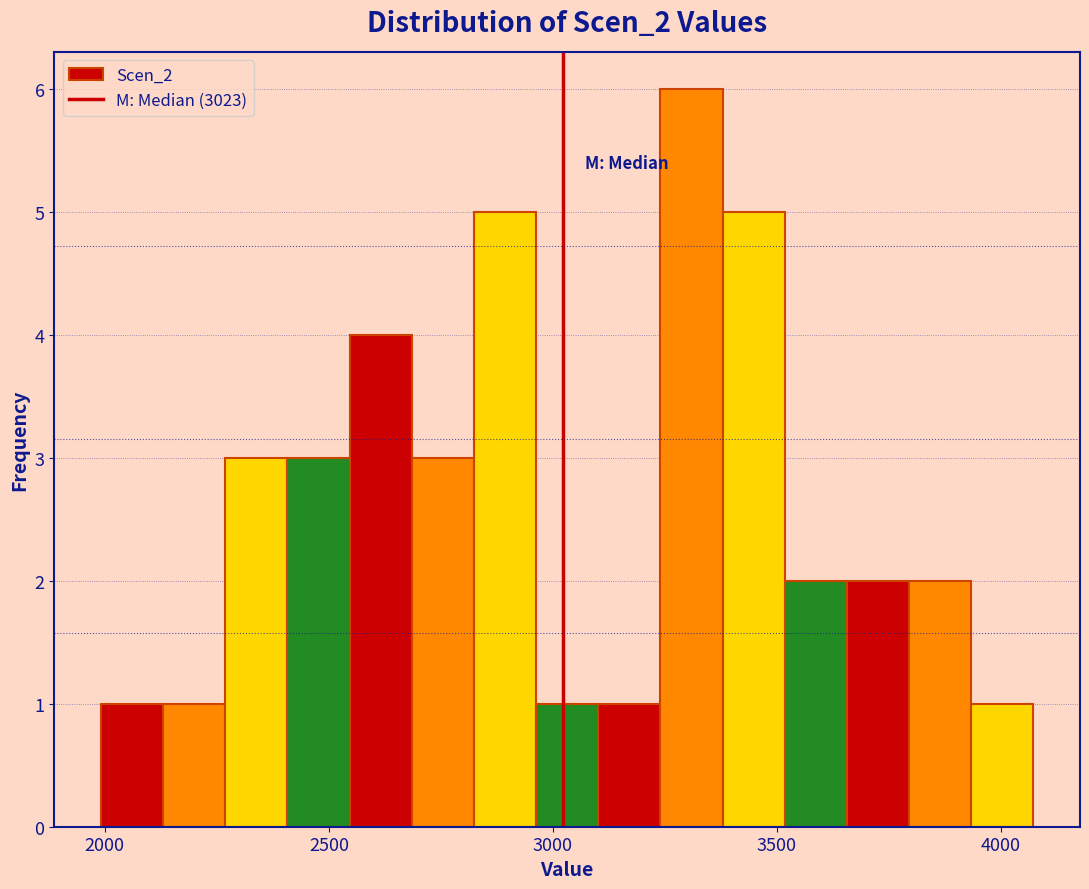

Read against the x-axis, roughly where is the centre of the tallest bar?

3300